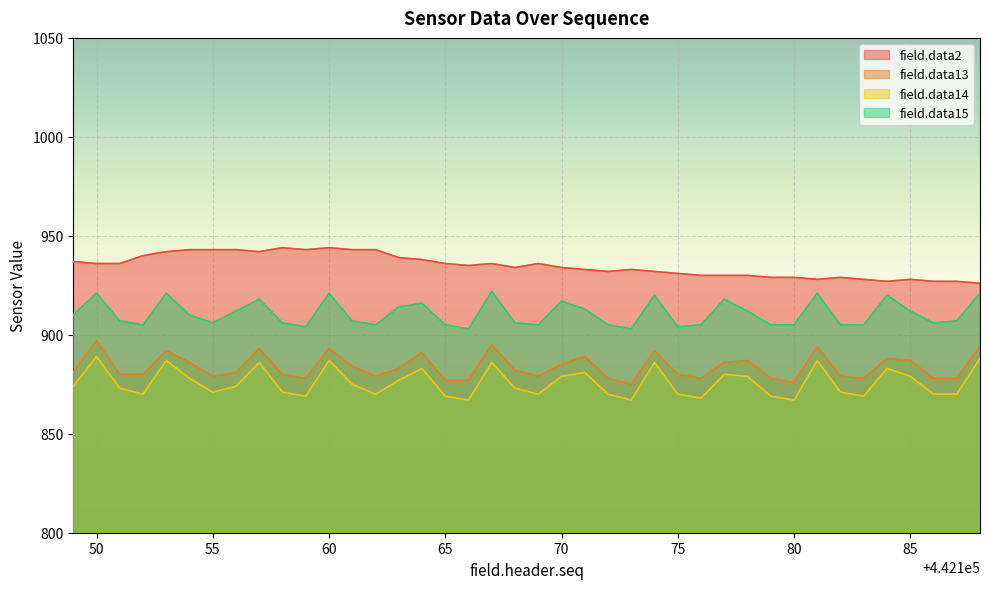

Is it true that field.data14 equals 887 at 442181?

True